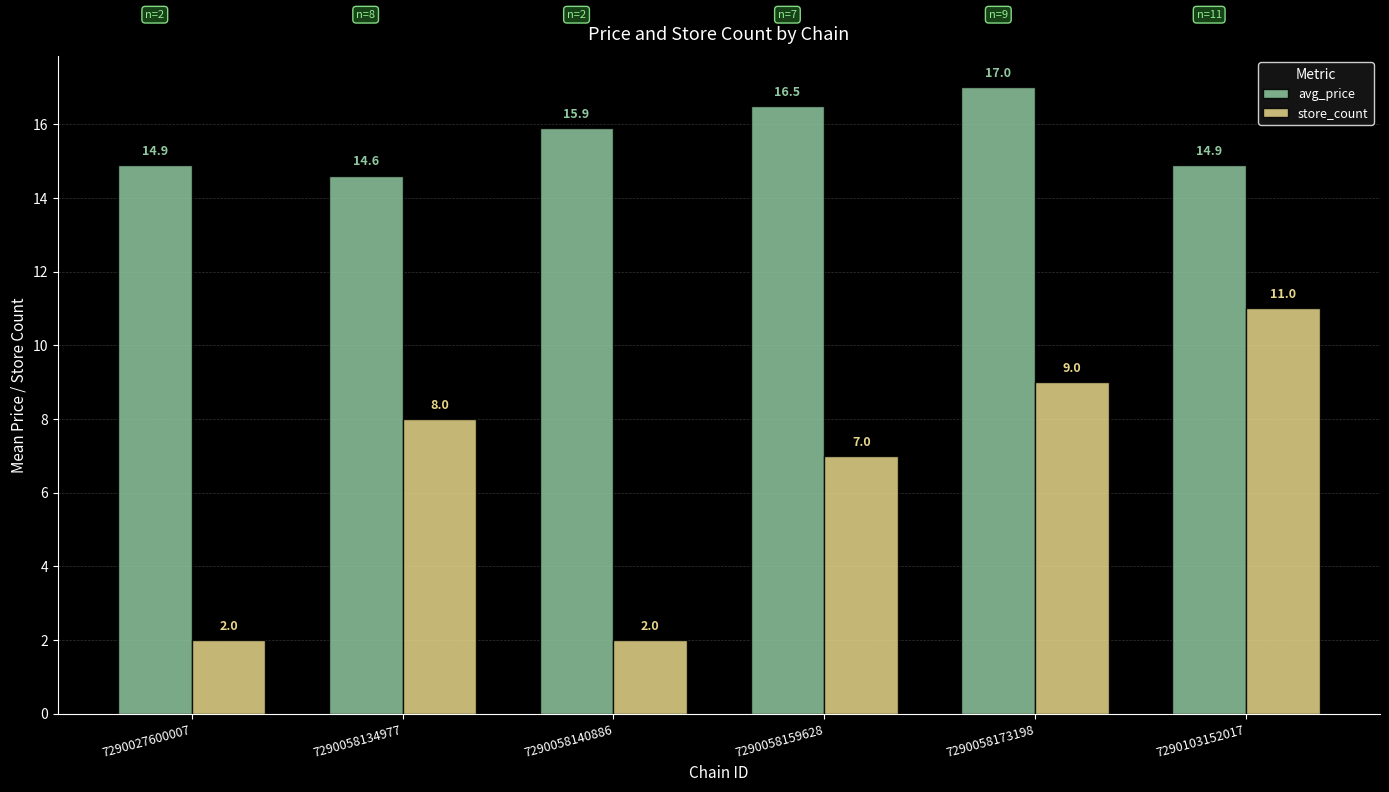

Count the store_count values in the range 2 to 9.

5